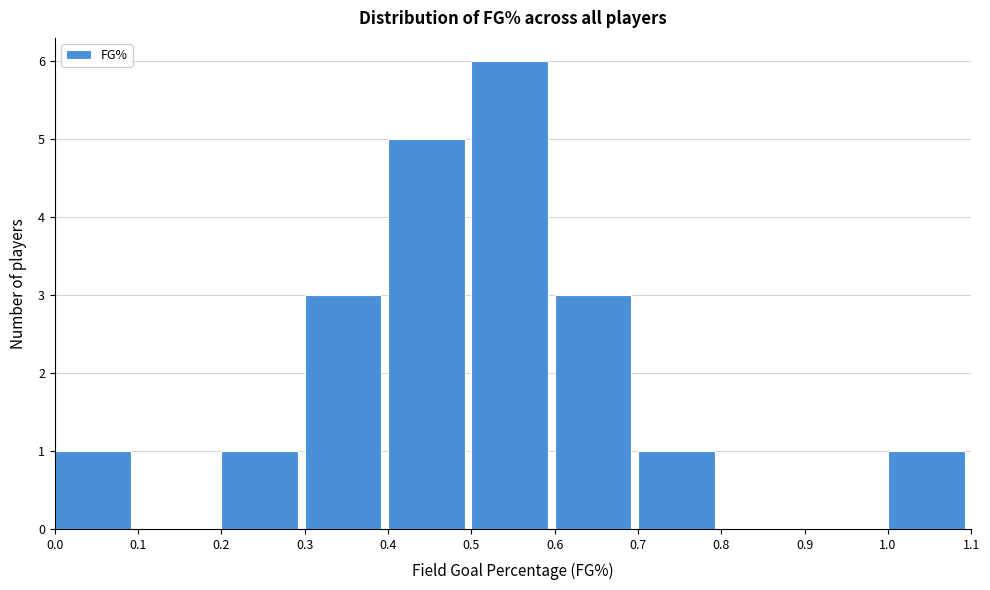

Reading left to right, list every bar in this chart as the range it spans on the x-axis followed by its height. The values are not printed on the chart, so give them approximately, as read against the axis.

0.0 to 0.1: 1
0.1 to 0.2: 0
0.2 to 0.3: 1
0.3 to 0.4: 3
0.4 to 0.5: 5
0.5 to 0.6: 6
0.6 to 0.7: 3
0.7 to 0.8: 1
0.8 to 0.9: 0
0.9 to 1.0: 0
1.0 to 1.1: 1